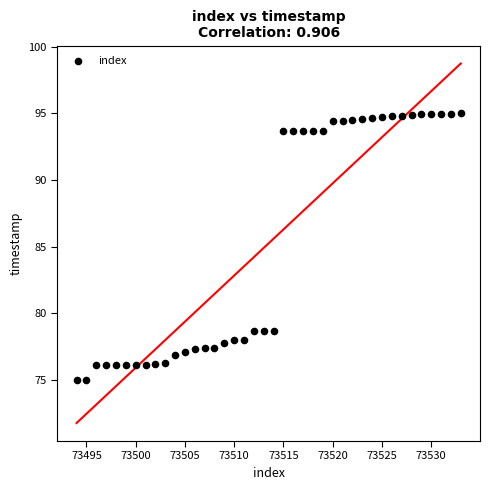

What is the range of X values (max minus min)?

39.0